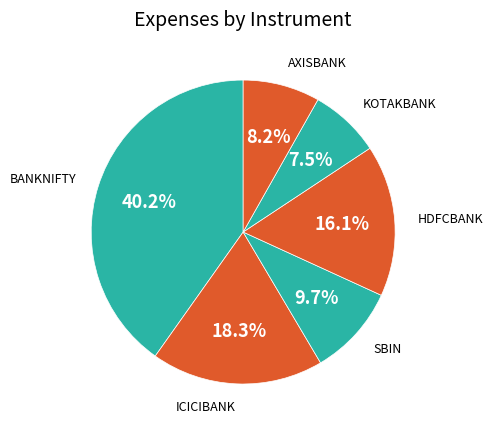

How many slices are in this pie chart?

6